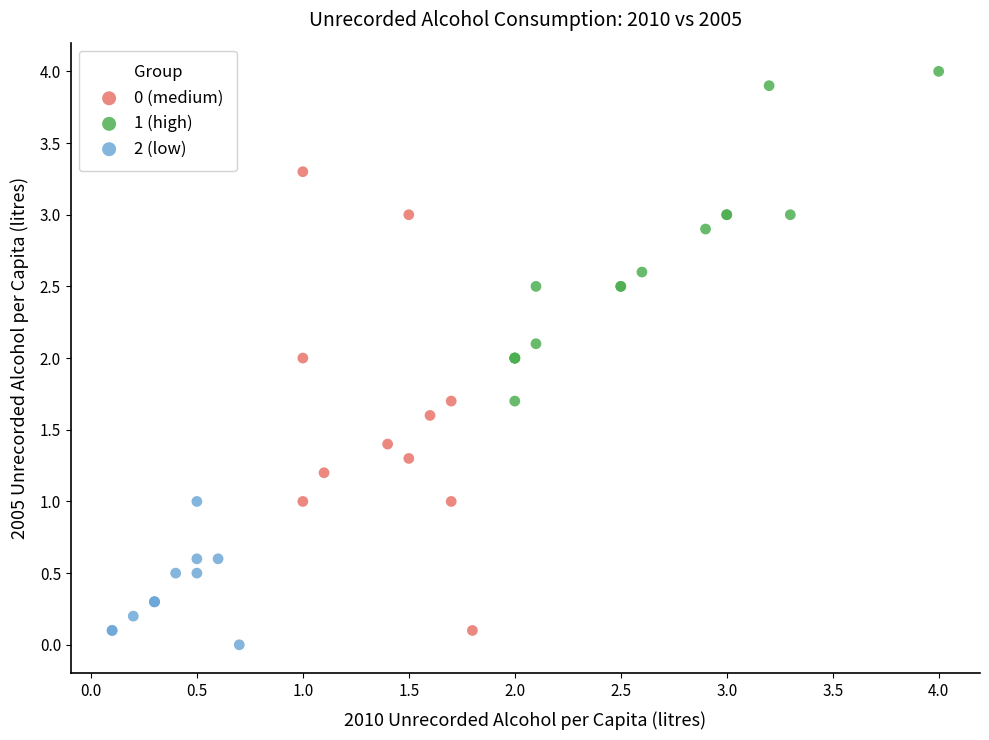

Which series has the largest Y range (max minus min)?

0 (medium)